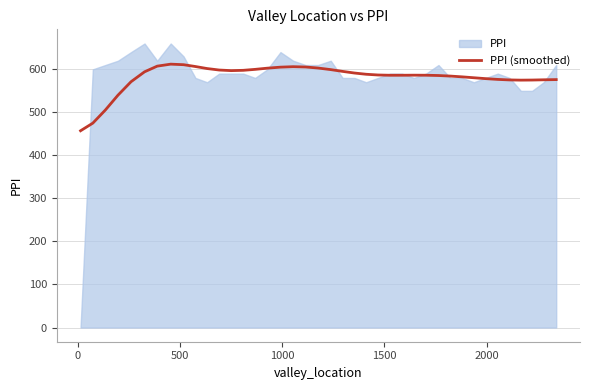

What is the highest value of the PPI (smoothed) series?

612.1